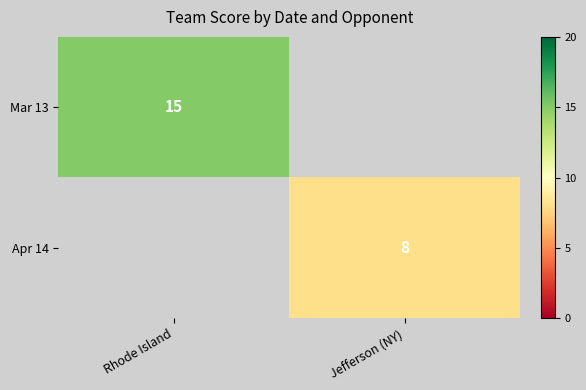

True or false: Mar 13 has a value of 15 at Rhode Island.

True